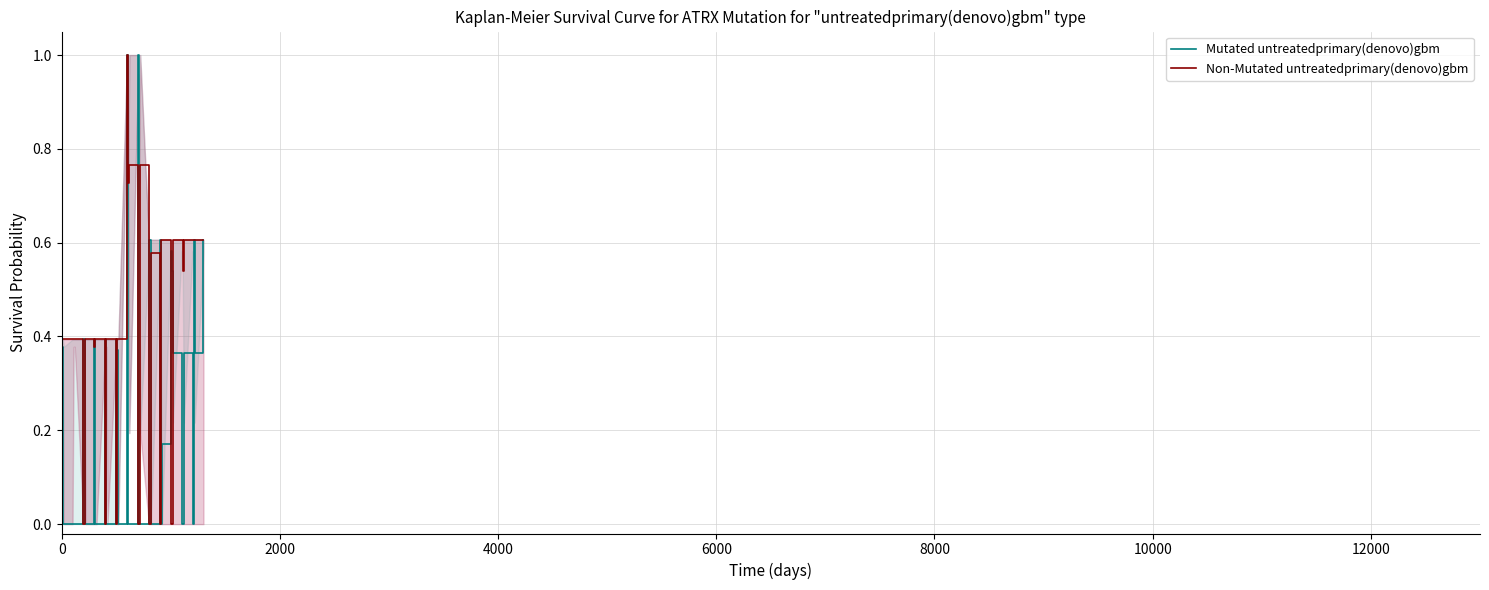

What are all the series names shown in the legend?

Mutated untreatedprimary(denovo)gbm, Non-Mutated untreatedprimary(denovo)gbm